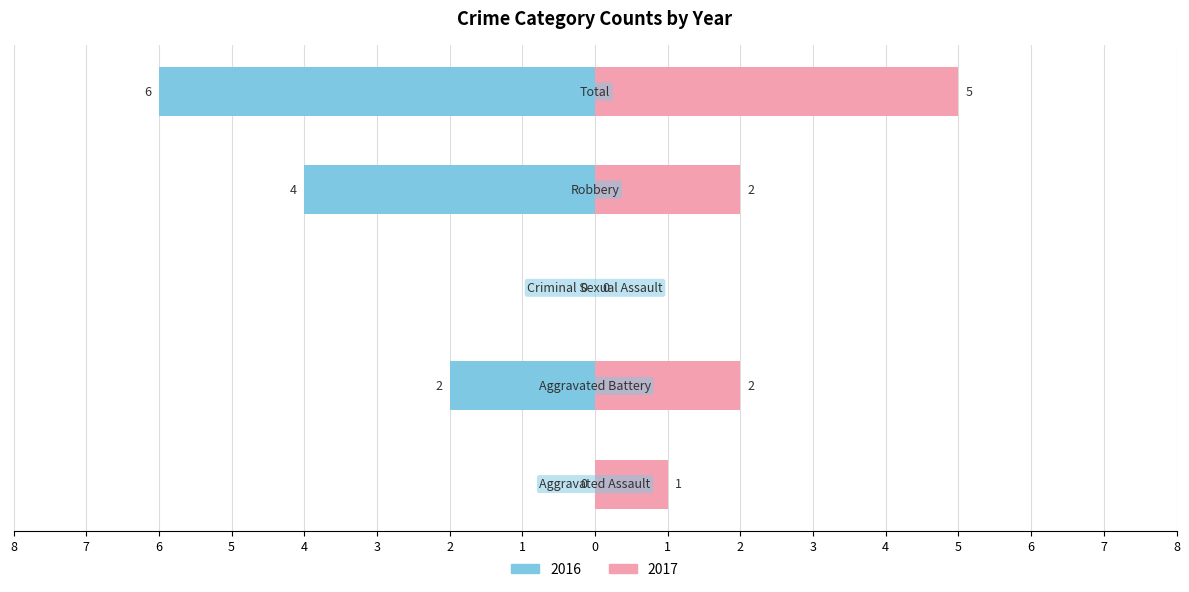

Reading left to right, transcribe all the data shown in this chart.

Left (count): Aggravated Assault=0	Aggravated Battery=-2	Criminal Sexual Assault=0	Robbery=-4	Total=-6
Right (count): Aggravated Assault=1	Aggravated Battery=2	Criminal Sexual Assault=0	Robbery=2	Total=5